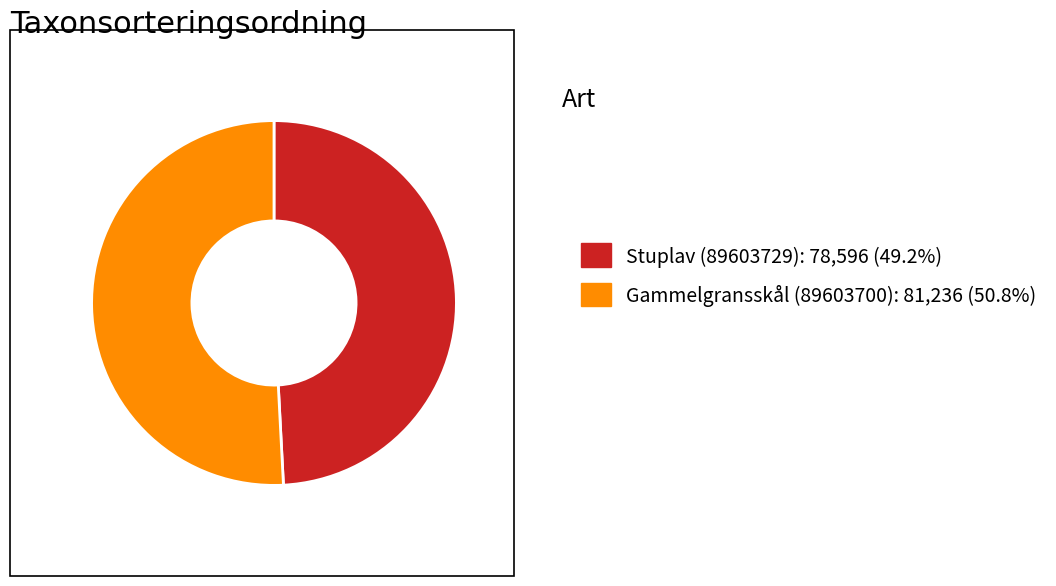

Rank the categories by value from lowest to highest.

Stuplav (89603729), Gammelgransskål (89603700)